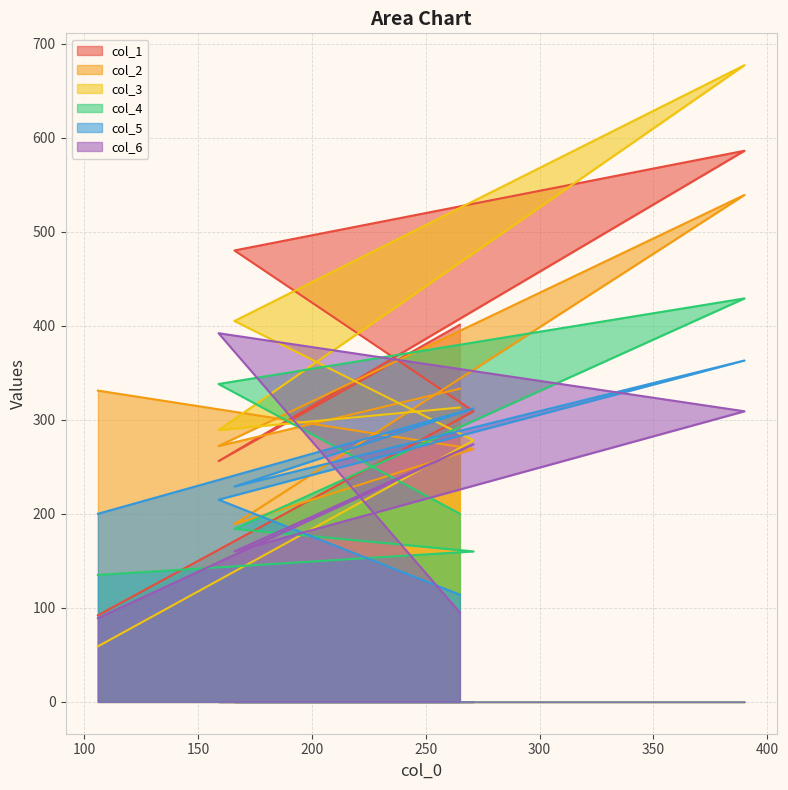

Where is col_6 nearest to the value 240?

271